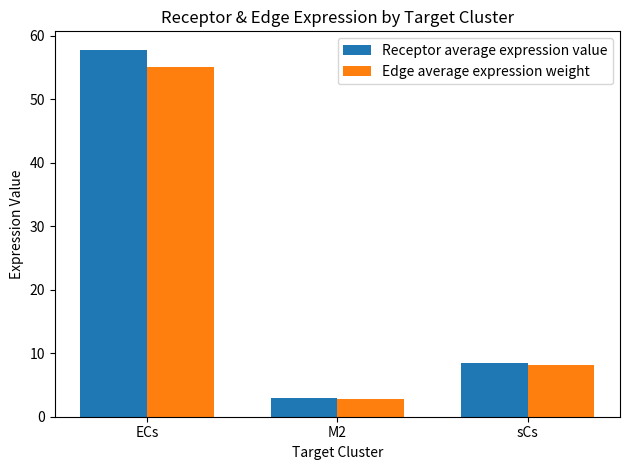

Reading left to right, what are all the values shown in this chart?

Receptor average expression value: ECs=57.8	M2=3.0	sCs=8.5
Edge average expression weight: ECs=55.2	M2=2.8	sCs=8.1